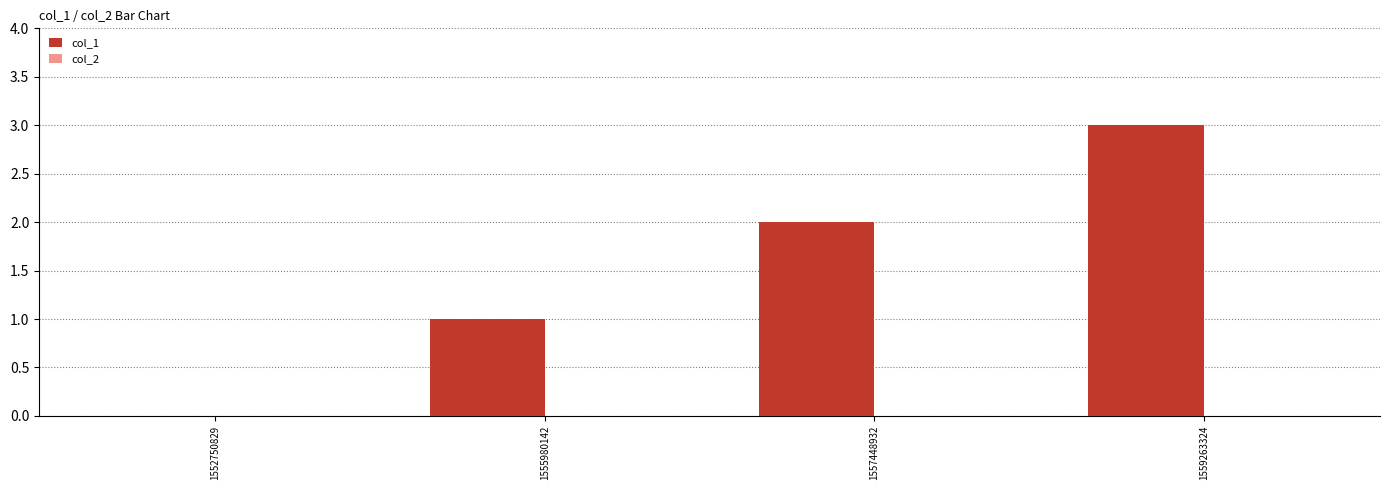

What value does the data have at 1559263324?

3